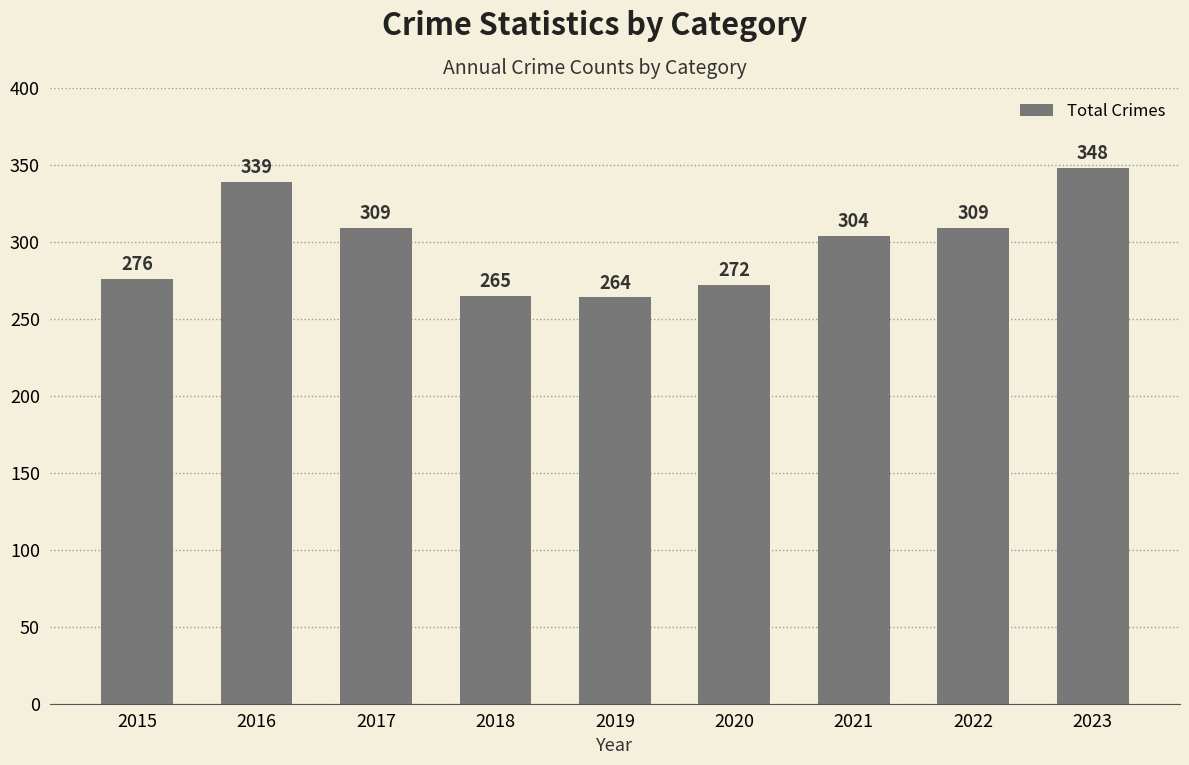

Does the chart contain any negative values?

No